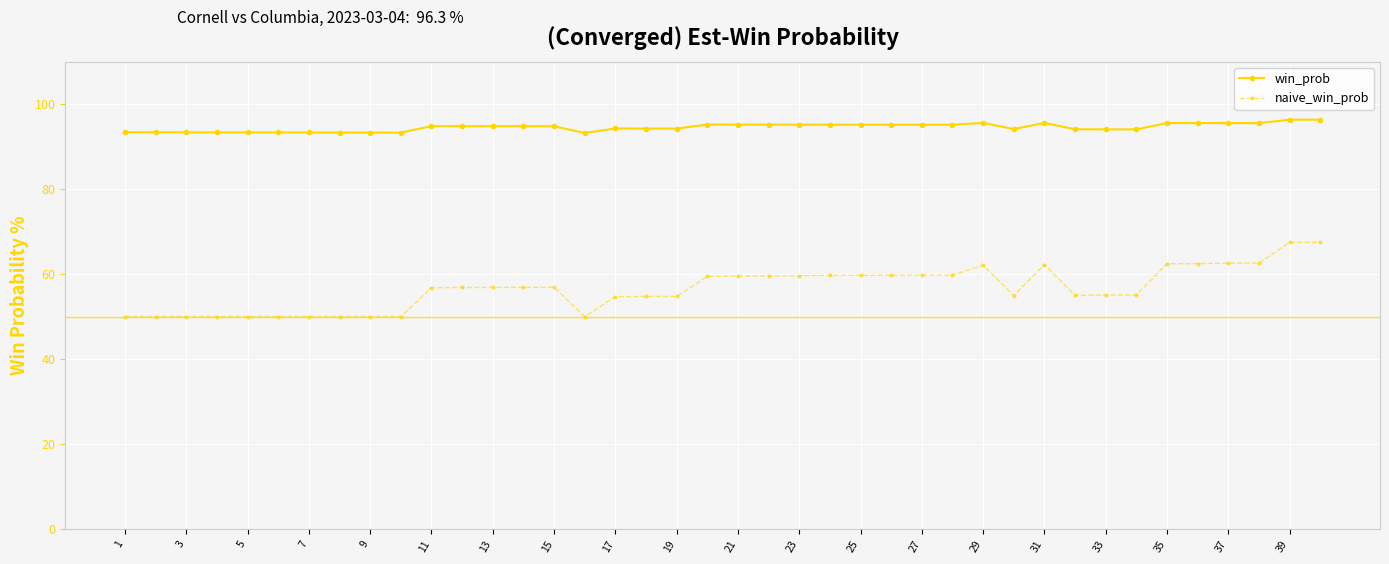

What is the value of the win_prob point at the 12th from the left?

94.8